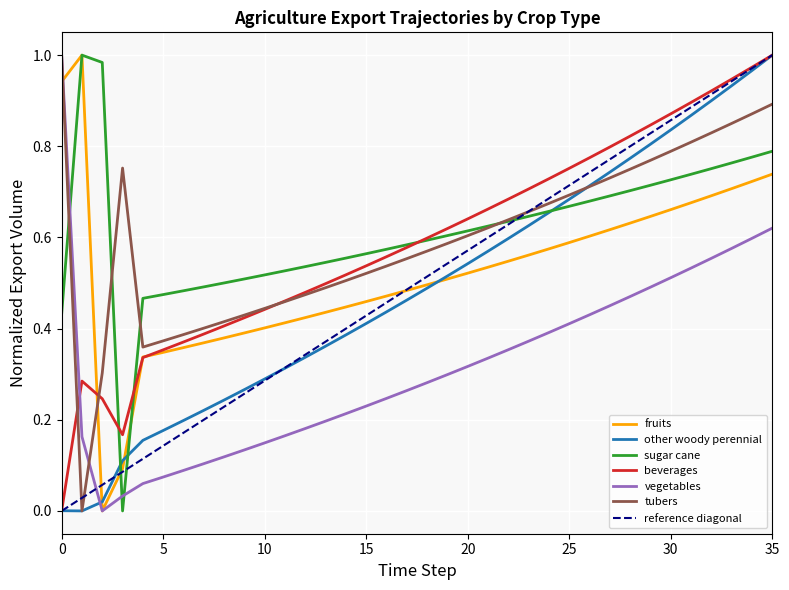

Reading left to right, list all the values displayed in this chart.

exports_agrc_fruits_tonne: 0.9	1.0	0.0	0.1	0.3	0.3	0.4	0.4	0.4	0.4	0.4	0.4	0.4	0.4	0.4	0.5	0.5	0.5	0.5	0.5	0.5	0.5	0.5	0.6	0.6	0.6	0.6	0.6	0.6	0.6	0.7	0.7	0.7	0.7	0.7	0.7
exports_agrc_other_woody_perennial_tonne: 0.0	0.0	0.0	0.1	0.2	0.2	0.2	0.2	0.2	0.3	0.3	0.3	0.3	0.4	0.4	0.4	0.4	0.5	0.5	0.5	0.5	0.6	0.6	0.6	0.7	0.7	0.7	0.7	0.8	0.8	0.8	0.9	0.9	0.9	1.0	1.0
exports_agrc_sugar_cane_tonne: 0.4	1.0	1.0	0.0	0.5	0.5	0.5	0.5	0.5	0.5	0.5	0.5	0.5	0.5	0.6	0.6	0.6	0.6	0.6	0.6	0.6	0.6	0.6	0.6	0.7	0.7	0.7	0.7	0.7	0.7	0.7	0.7	0.8	0.8	0.8	0.8
exports_agrc_beverages_tonne: 0.0	0.3	0.2	0.2	0.3	0.4	0.4	0.4	0.4	0.4	0.4	0.5	0.5	0.5	0.5	0.5	0.6	0.6	0.6	0.6	0.6	0.7	0.7	0.7	0.7	0.8	0.8	0.8	0.8	0.8	0.9	0.9	0.9	0.9	1.0	1.0
exports_agrc_vegetables_tonne: 1.0	0.2	0.0	0.0	0.1	0.1	0.1	0.1	0.1	0.1	0.1	0.2	0.2	0.2	0.2	0.2	0.2	0.3	0.3	0.3	0.3	0.3	0.4	0.4	0.4	0.4	0.4	0.5	0.5	0.5	0.5	0.5	0.6	0.6	0.6	0.6
exports_agrc_tubers_tonne: 1.0	0.0	0.3	0.8	0.4	0.4	0.4	0.4	0.4	0.4	0.4	0.5	0.5	0.5	0.5	0.5	0.5	0.6	0.6	0.6	0.6	0.6	0.6	0.7	0.7	0.7	0.7	0.7	0.7	0.8	0.8	0.8	0.8	0.9	0.9	0.9